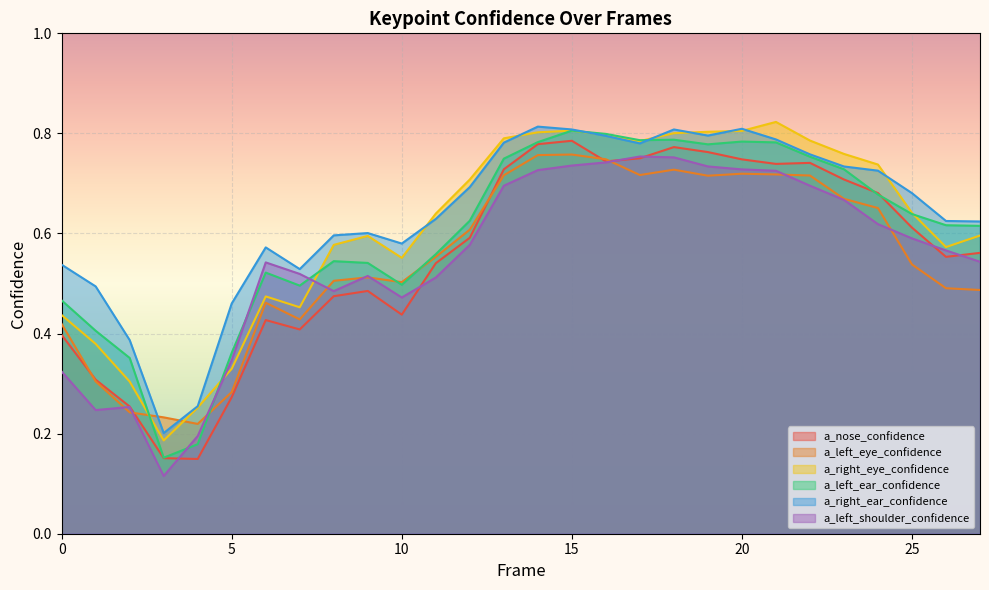

What is the difference between the maximum and minimum values in the a_left_eye_confidence series?

0.5